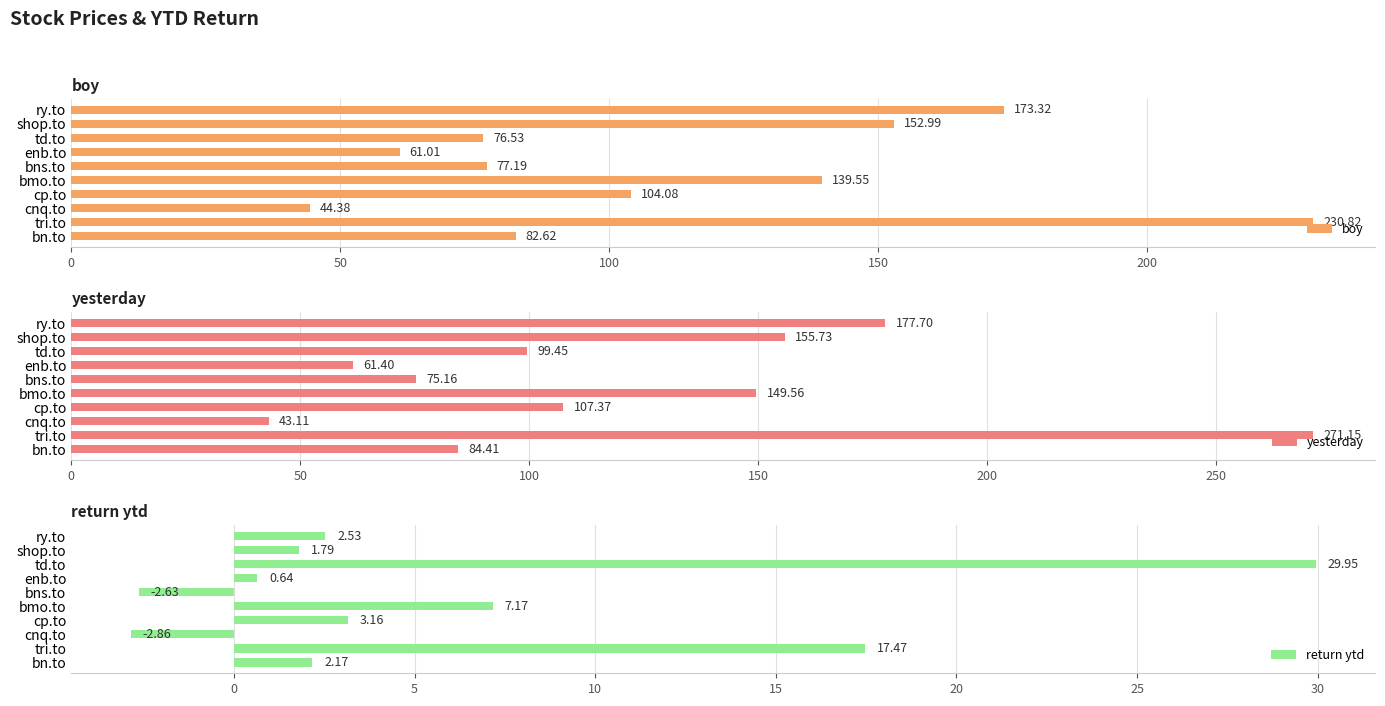

At which label is return ytd closest to 13?

tri.to